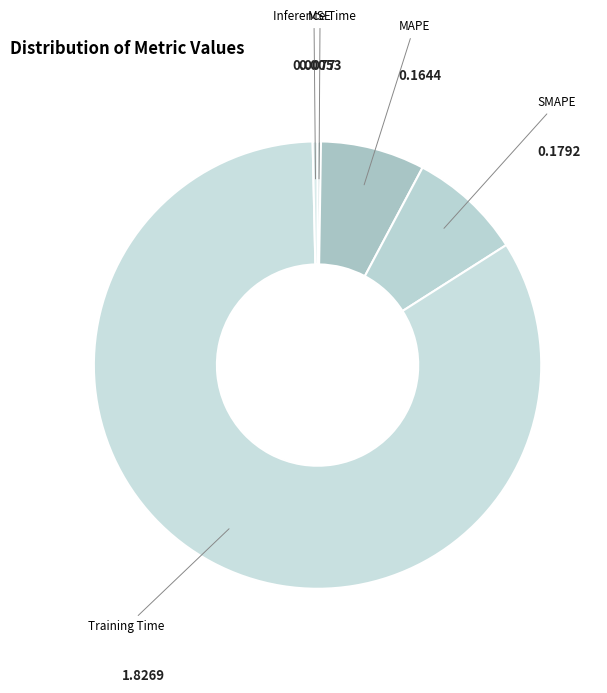

What is the largest slice in the pie chart?

Training Time